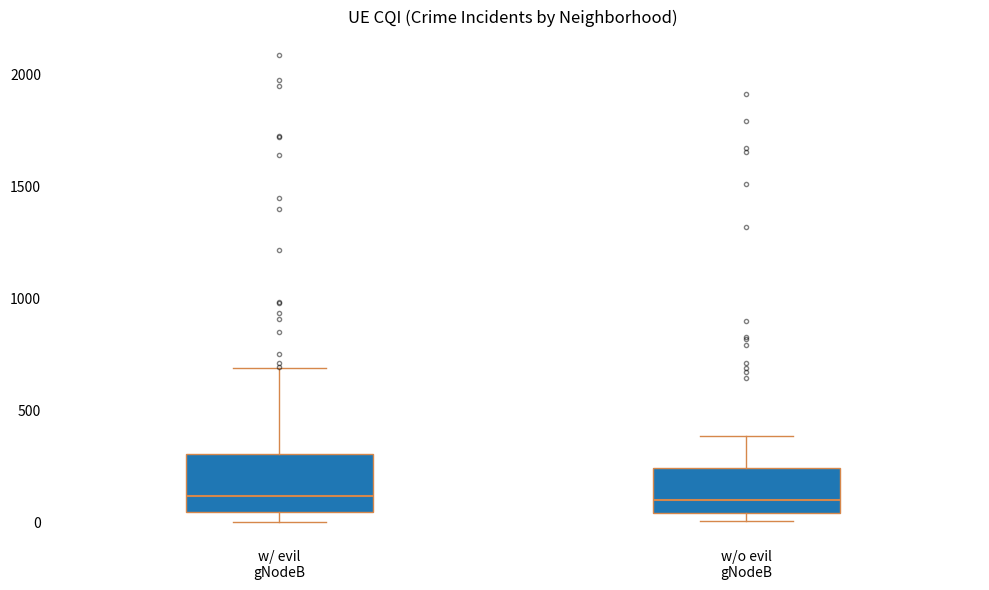

Comparing the boxes themselves (not the whiskers), which one is the tallest?

w/ evil gNodeB